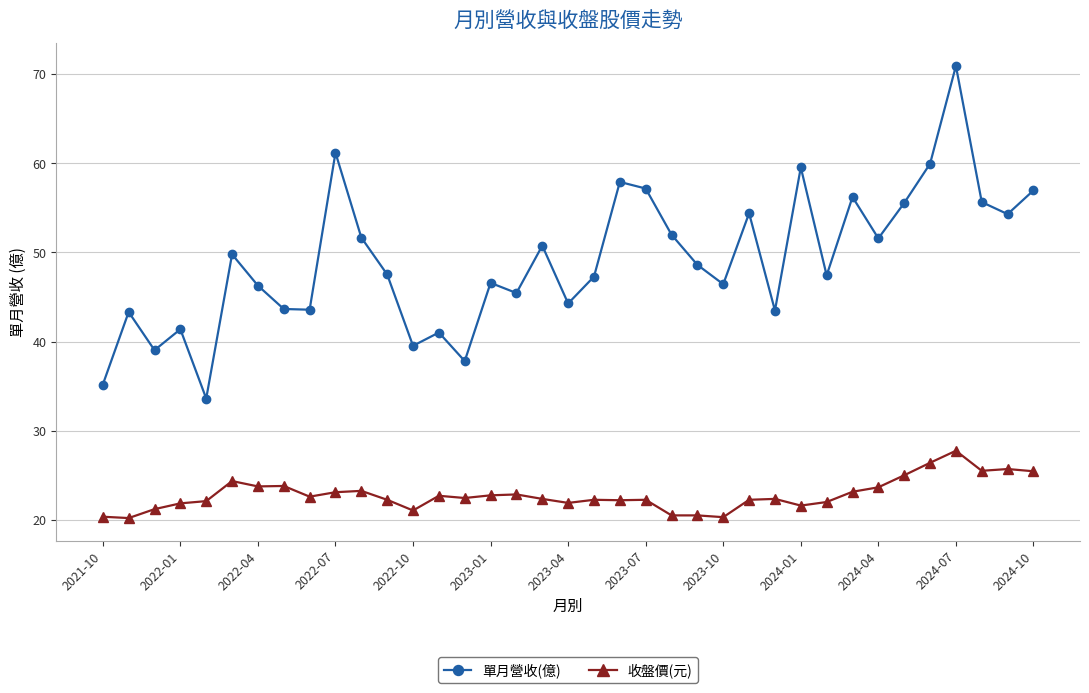

What are all the series names shown in the legend?

單月營收(億), 收盤價(元)